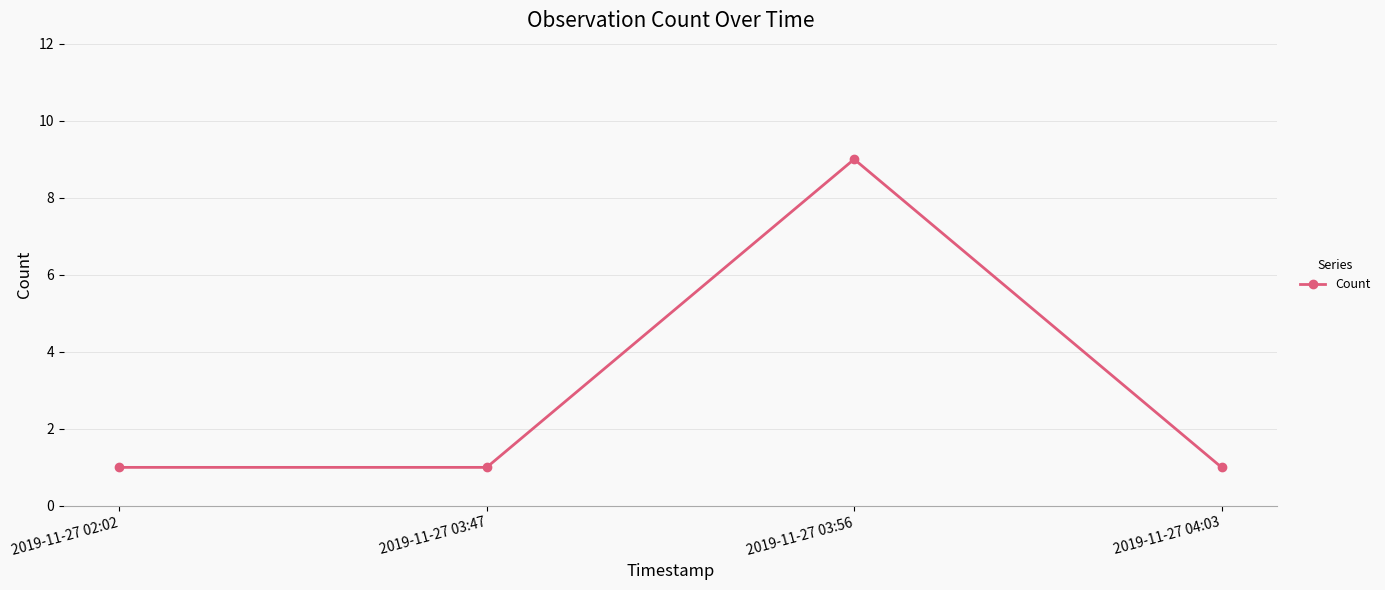

Approximately how many times larger is the value at 2019-11-27 03:47 compared to 2019-11-27 04:03?

1.0